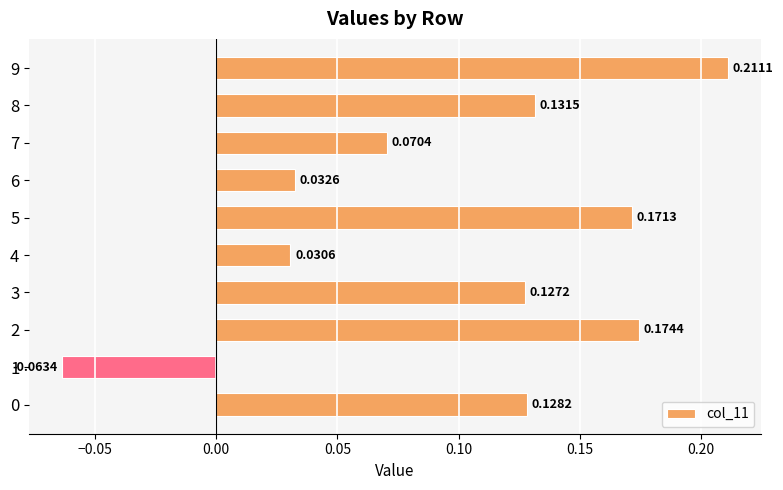

How many series are shown in this chart?

1